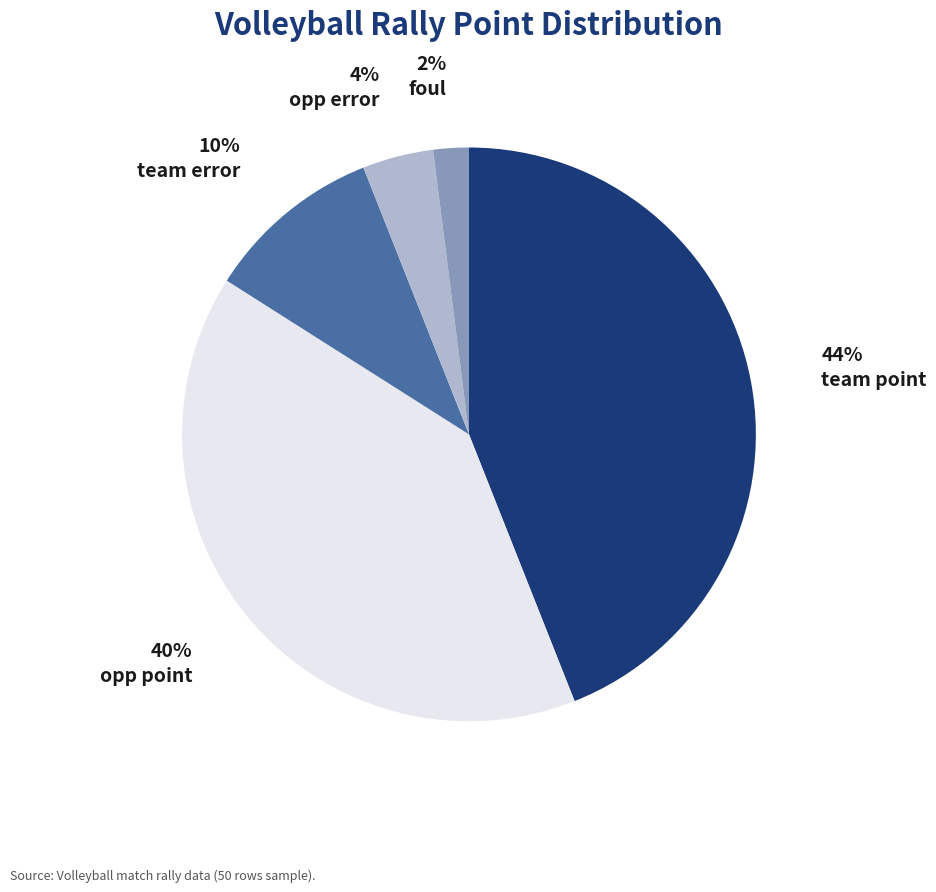

Is it true that team point is 57% of the pie?

False